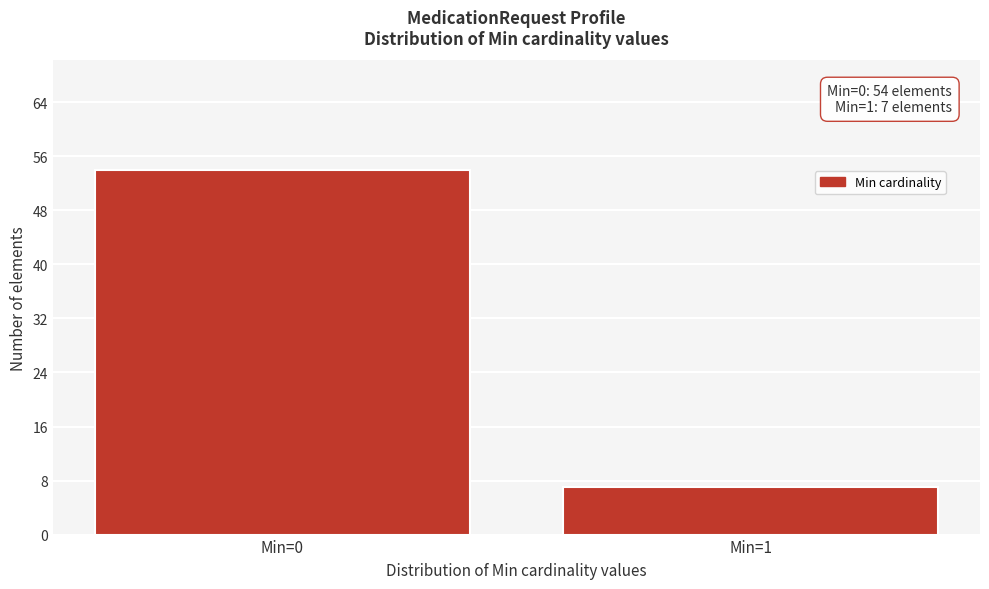

Reading left to right, extract all data points from this chart.

Min=0=54	Min=1=7